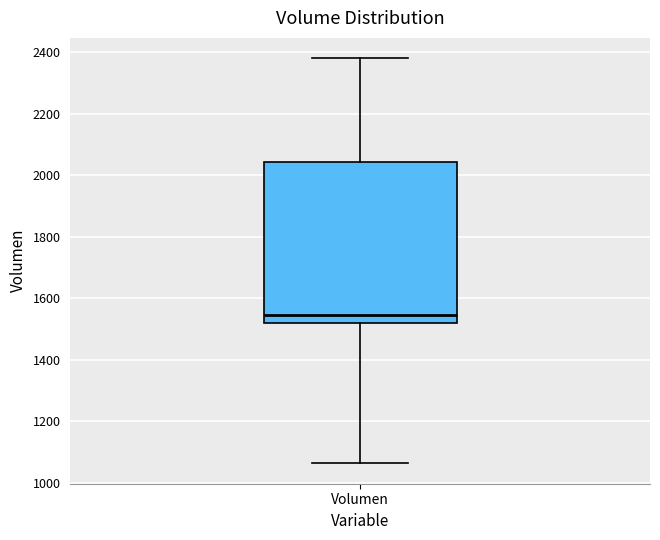

Where is the lower edge of the box for Volumen on the y-axis? The values are not printed on the chart, so give them approximately, as read against the axis.

1520